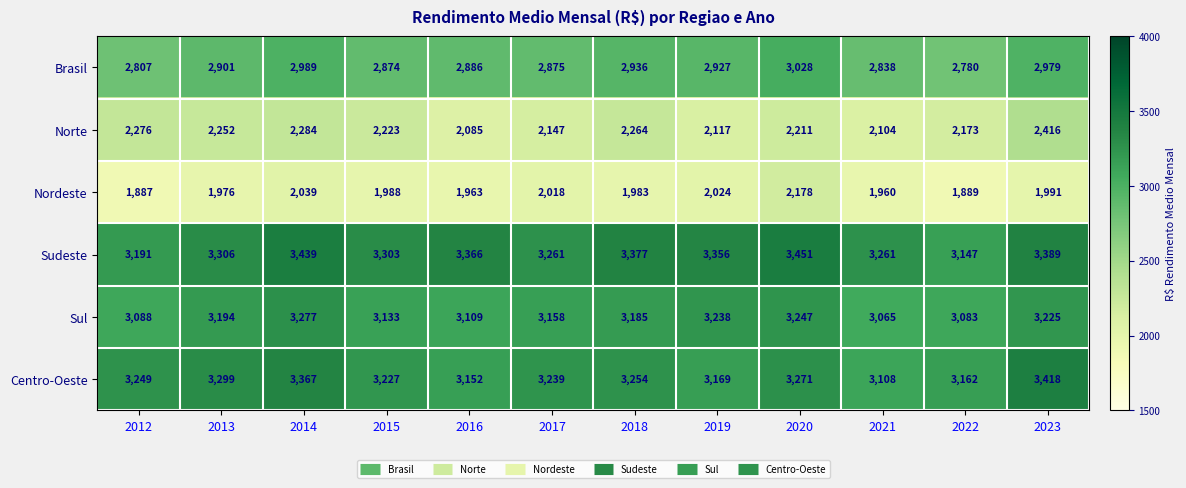

Is it true that Centro-Oeste equals 2067 at 2020?

False